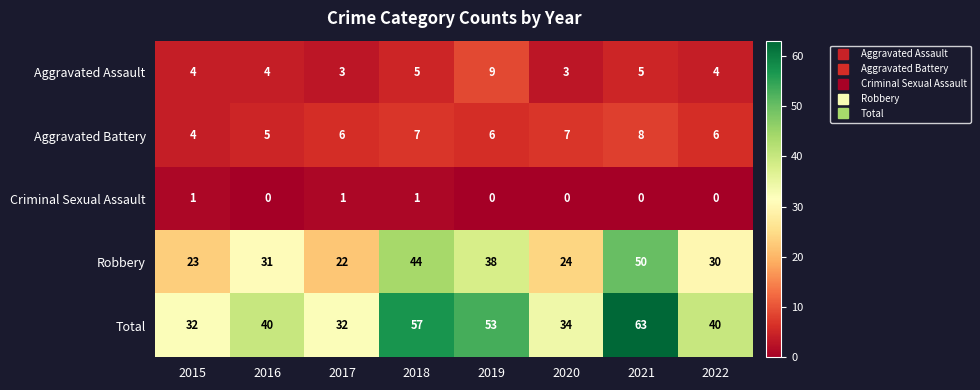

At which category is the sum across all series the highest?

2021